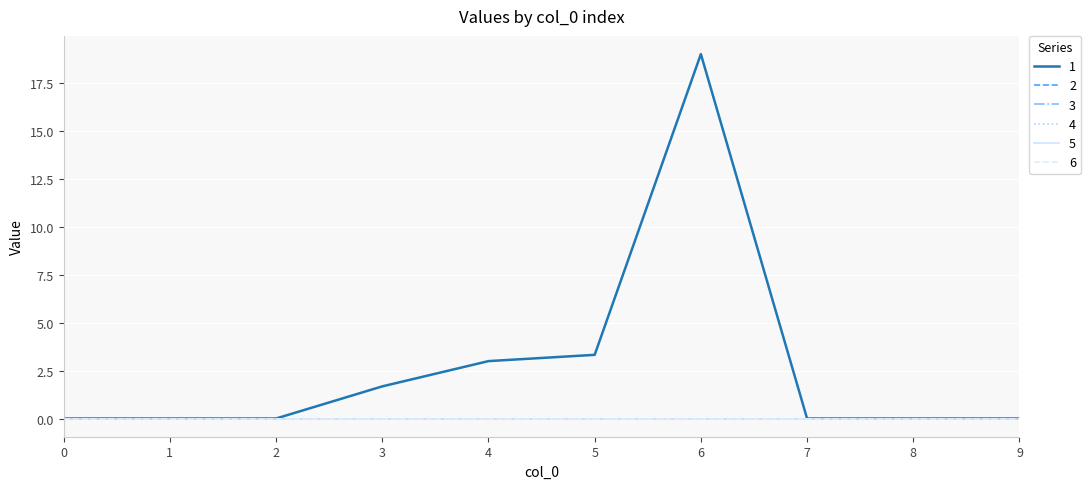

Does the chart display data point markers on the line(s)?

No